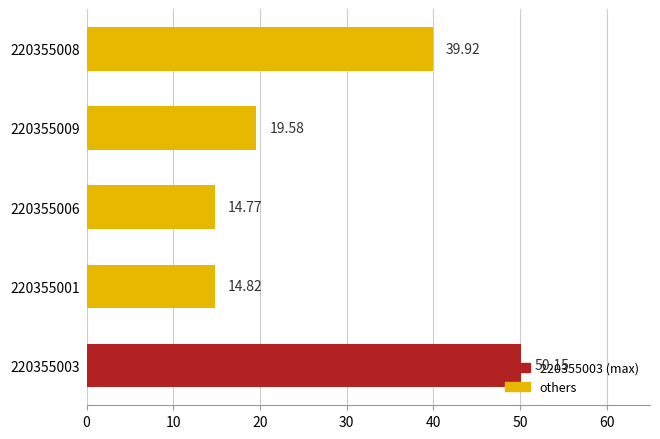

List the labels in order of value, smallest first.

220355006, 220355001, 220355009, 220355008, 220355003